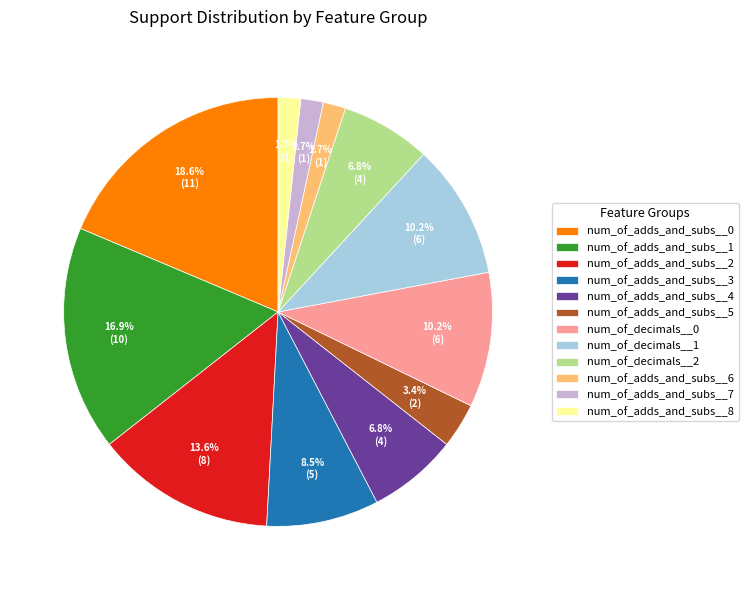

Does num_of_adds_and_subs__3 represent more than half of the total?

No